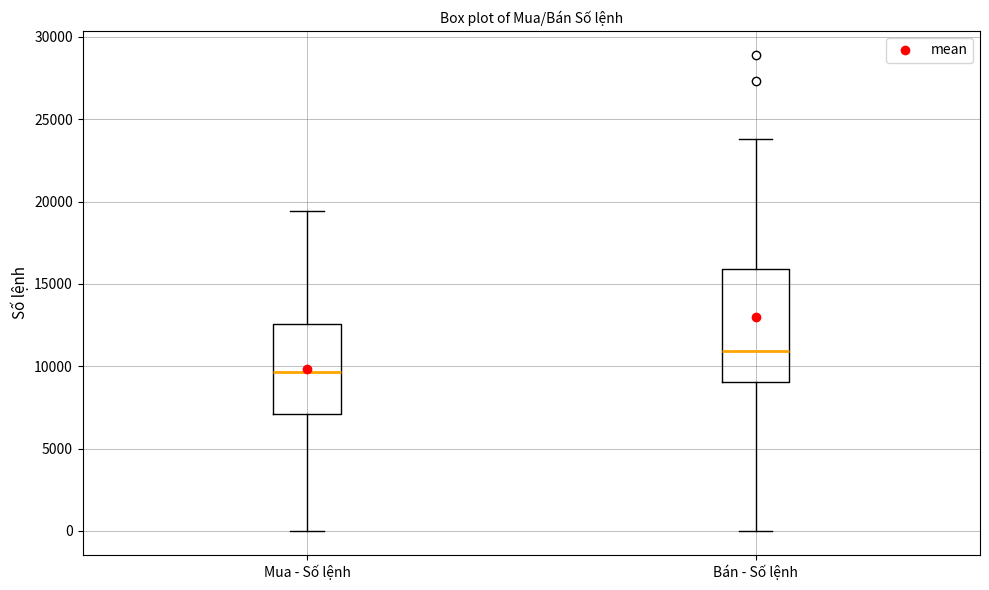

Reading left to right, read every box against the y-axis: the position of its median line, the range the box covers, and the ends of its whiskers. The values are not printed on the chart, so give them approximately, as read against the axis.

Mua - Số lệnh: median 9500, box 7000 to 12500, whiskers 0 to 19500
Bán - Số lệnh: median 11000, box 9000 to 16000, whiskers 0 to 24000